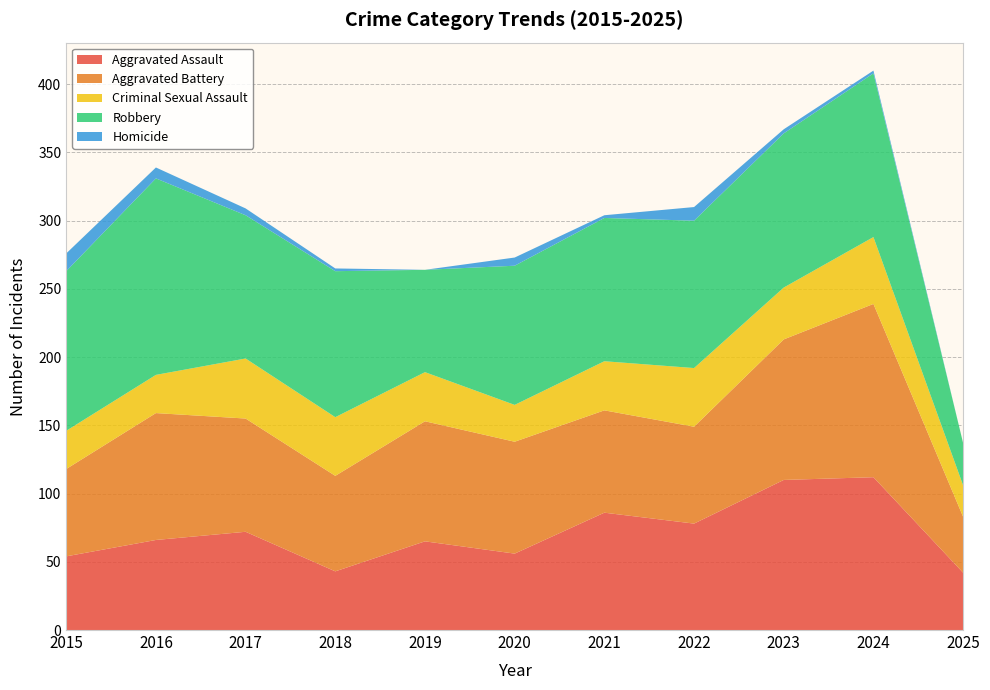

Reading right to left, what are all the values shown in this chart?

Aggravated Assault: 42	112	110	78	86	56	65	43	72	66	54
Aggravated Battery: 41	127	103	71	75	82	88	70	83	93	64
Criminal Sexual Assault: 23	49	38	43	36	27	36	43	44	28	28
Robbery: 31	120	113	108	105	102	75	107	105	144	117
Homicide: 0	2	3	10	2	6	0	2	5	8	13